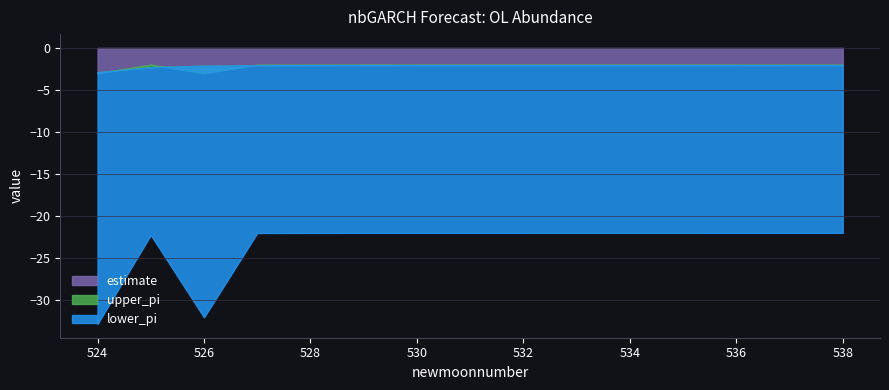

Between 529 and 532, which is larger?

529